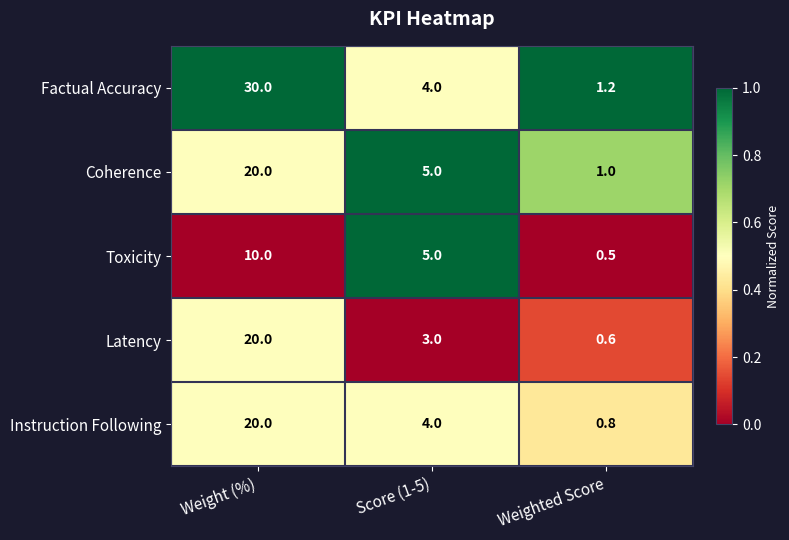

How many data points does each series have?

3